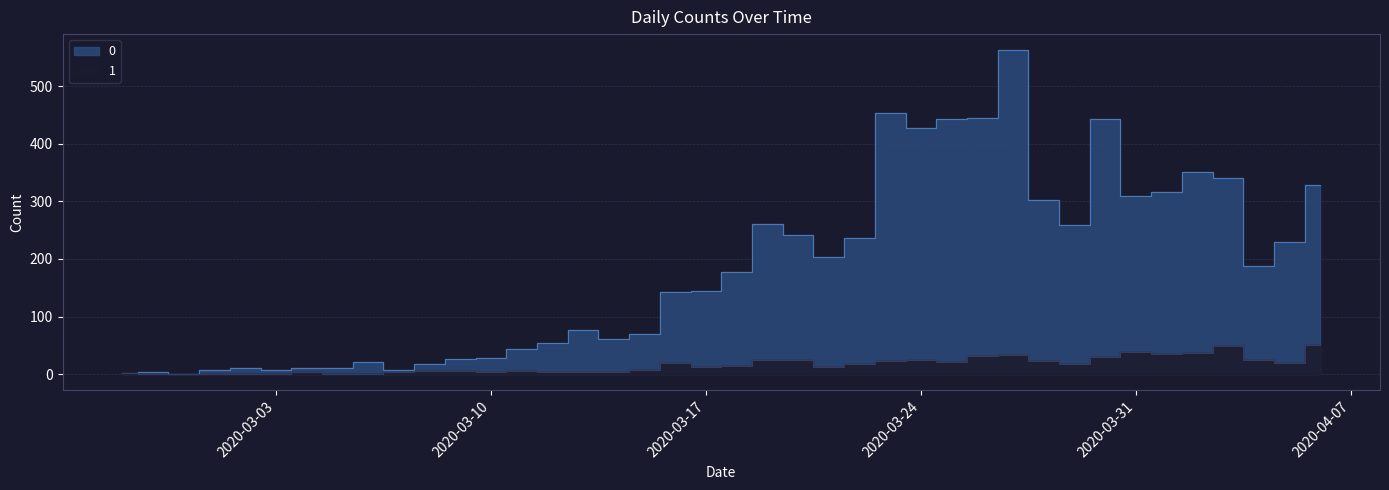

True or false: 1 and 0 intersect in this chart.

False